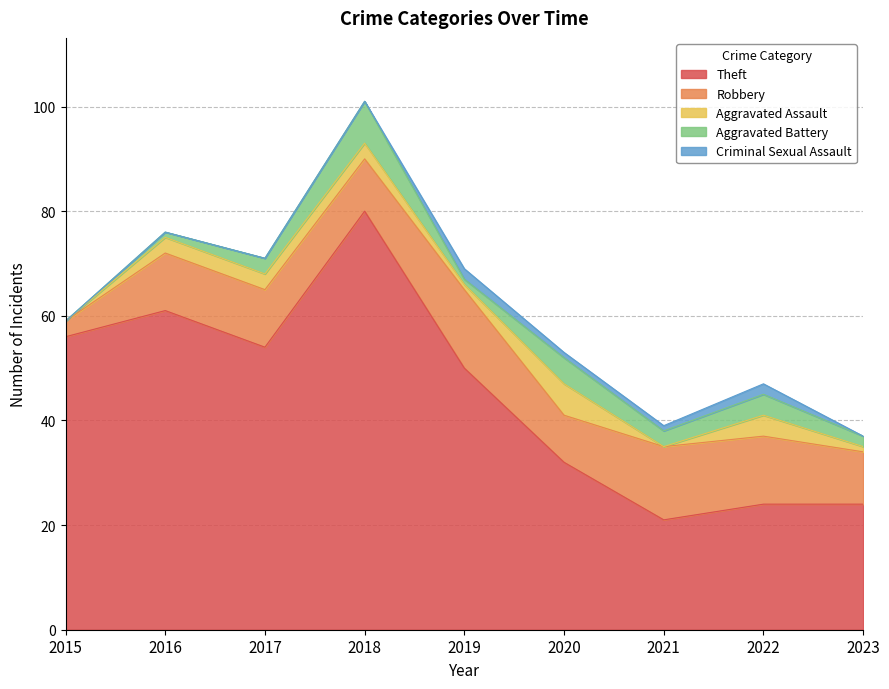

True or false: Aggravated Assault has a value of 2 at 2018.

False